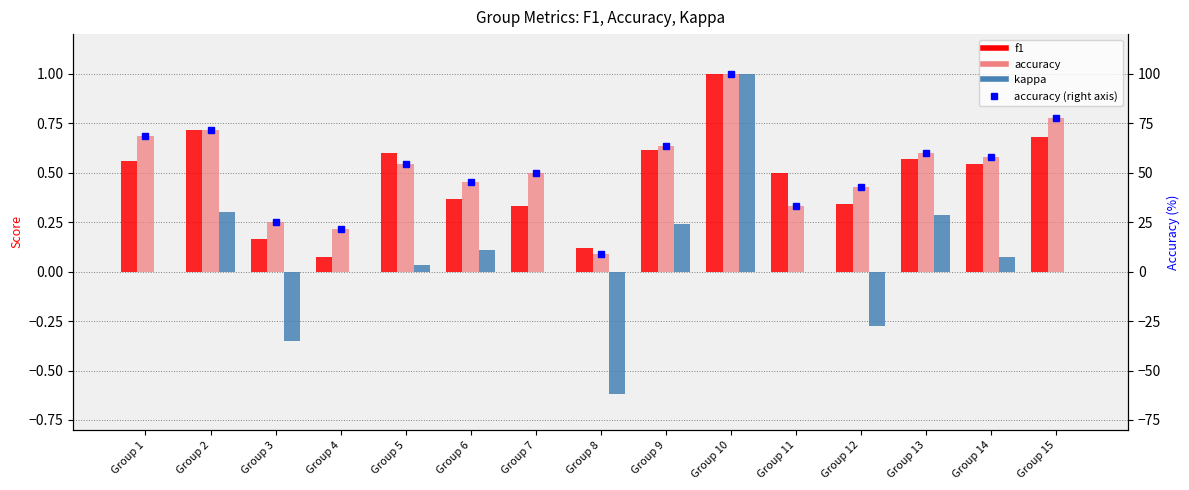

Between Group 5 and Group 15, which is larger?

Group 15